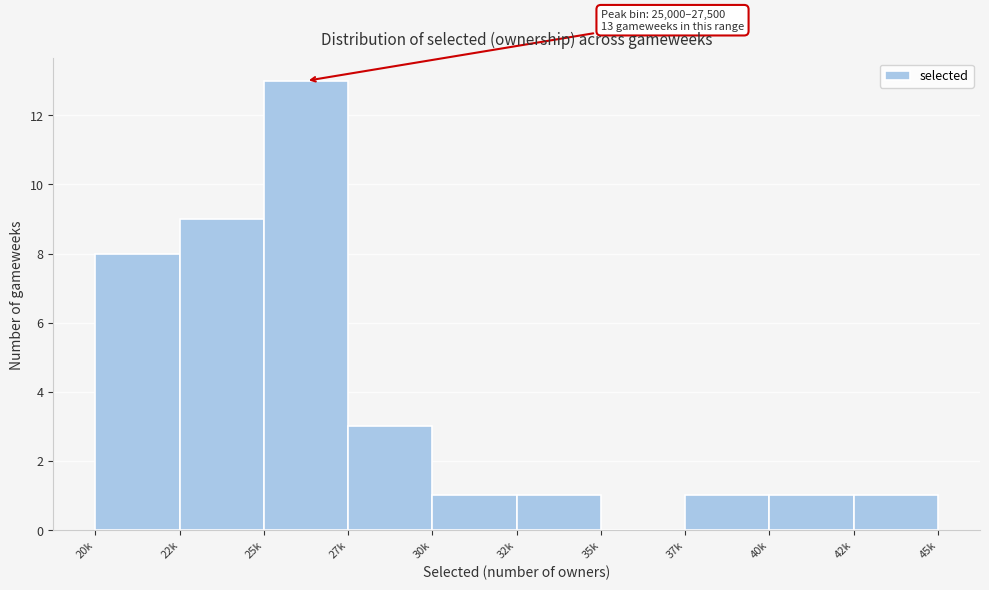

Reading right to left, transcribe all the data shown in this chart.

42k=1	40k=1	37k=1	35k=0	32k=1	30k=1	27k=3	25k=13	22k=9	20k=8